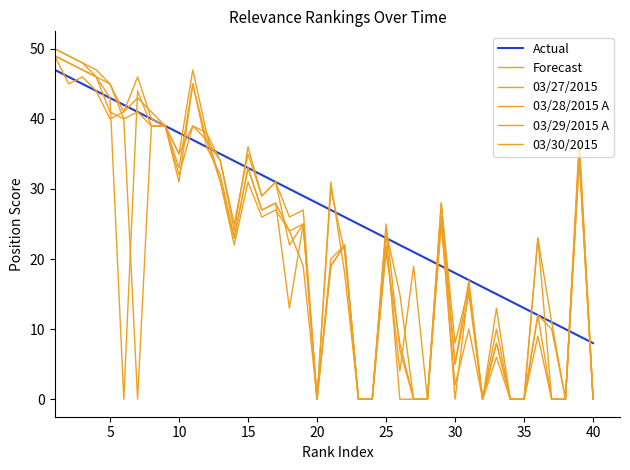

Does the chart have visible grid lines?

No